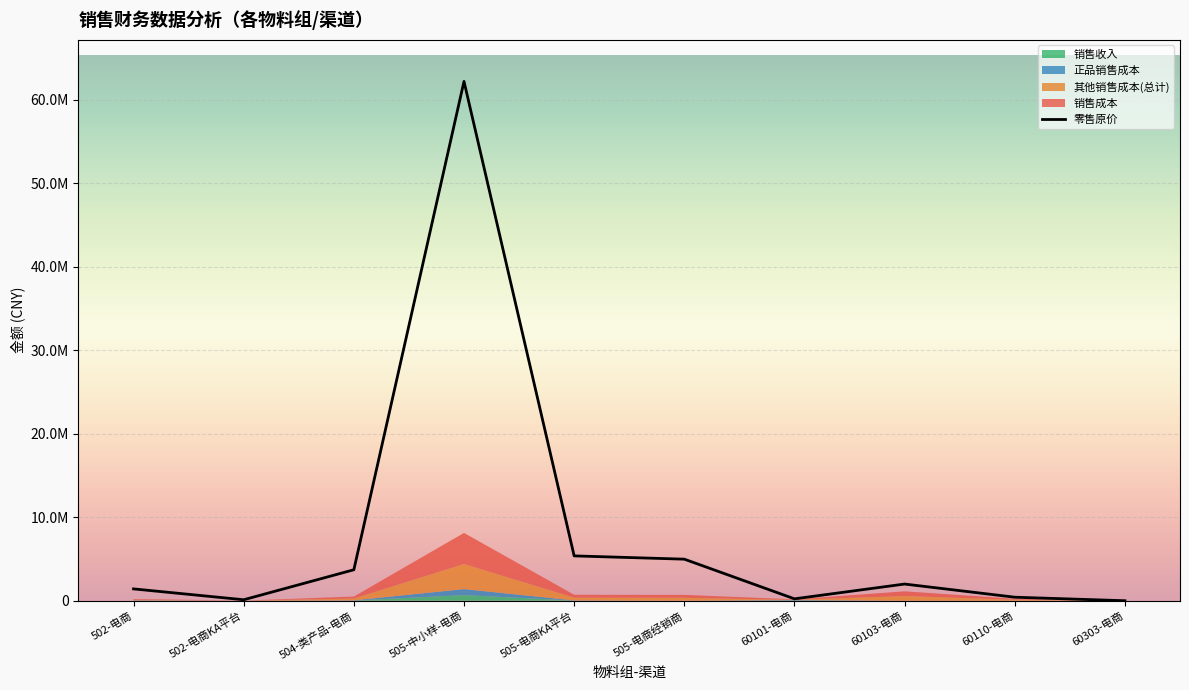

What position from the left is 60101-电商?

7